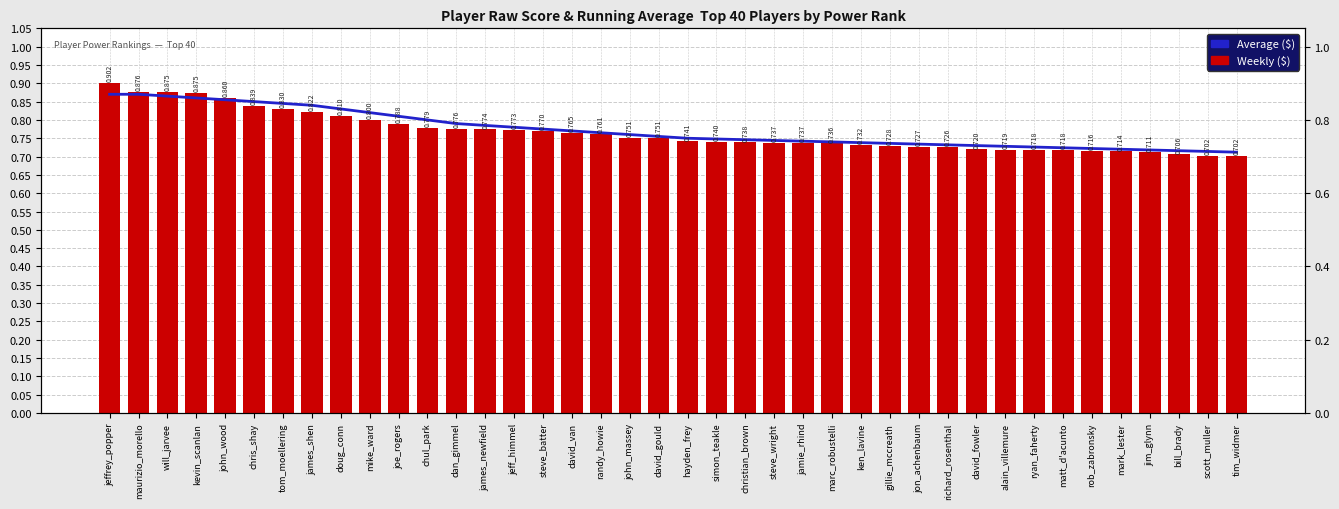

The value of Weekly ($) at chul_park is 0.8. True or false?

True